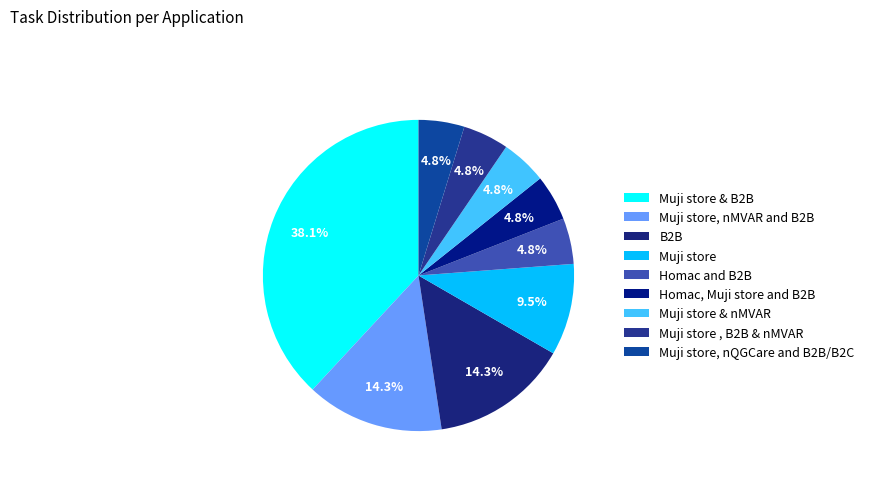

To the nearest percent, what is the average slice percentage?

11%